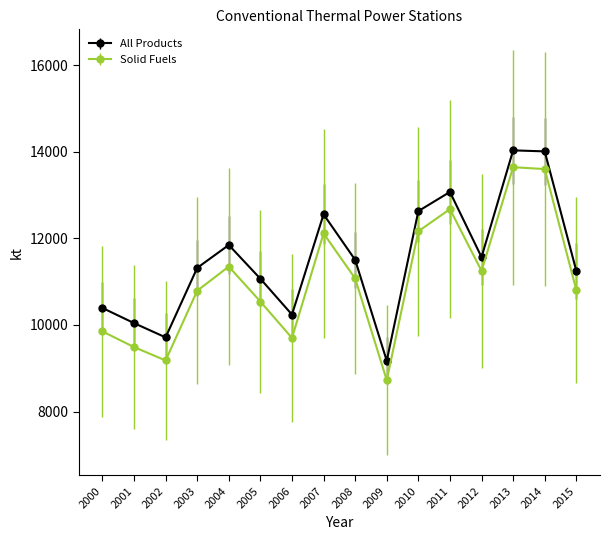

True or false: Solid Fuels and All Products cross at least once.

False